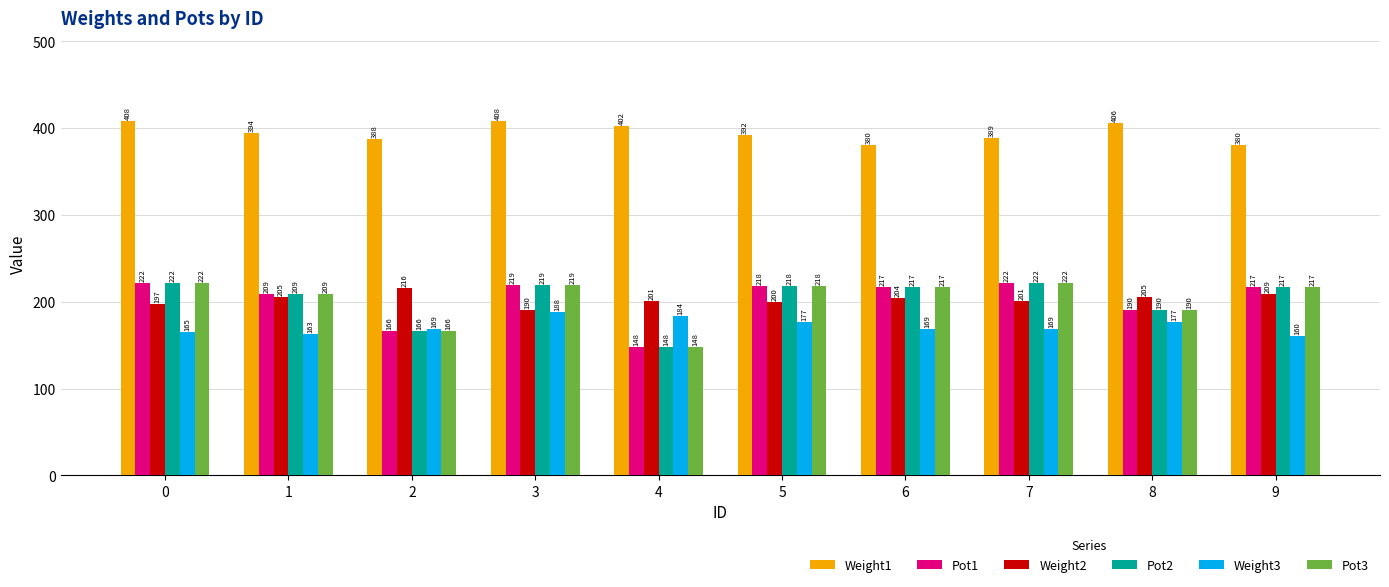

Count the number of categories in the chart.

10